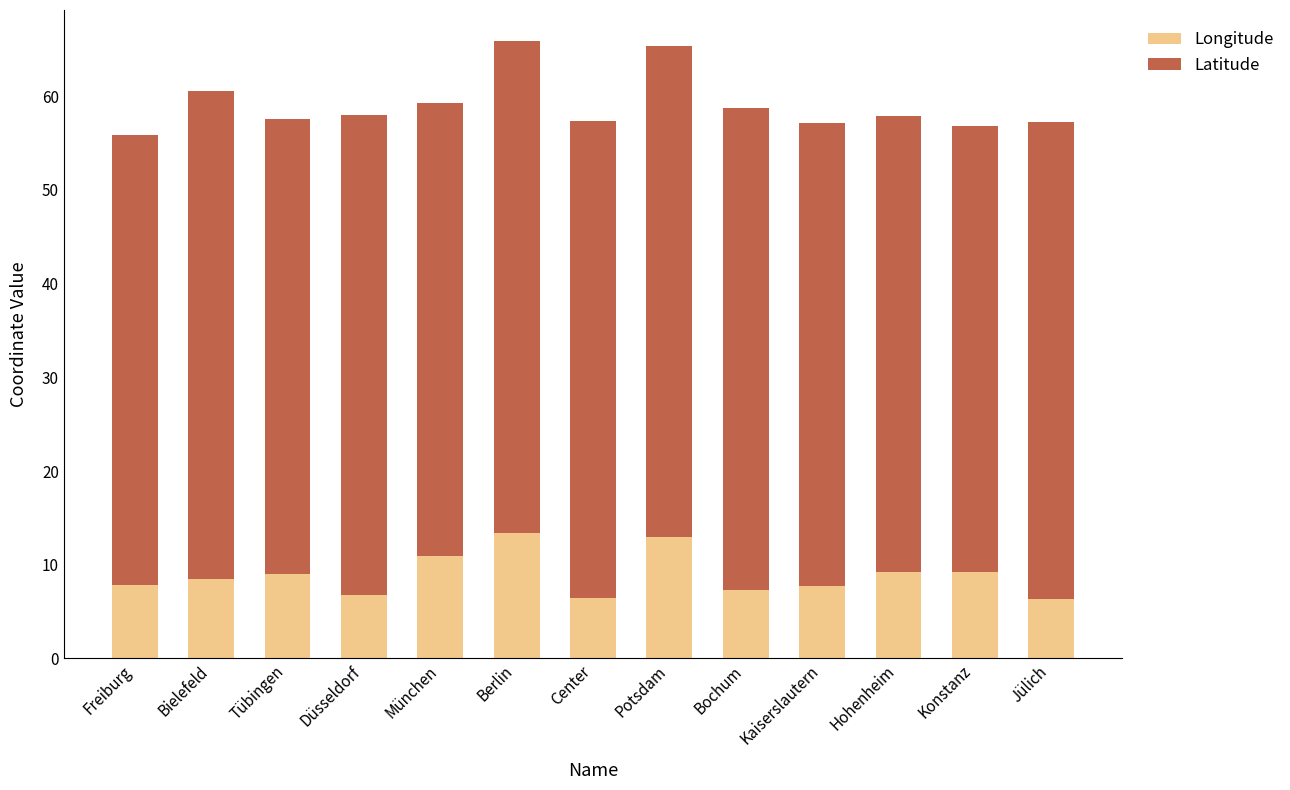

Read the Longitude value at Tübingen.

9.0